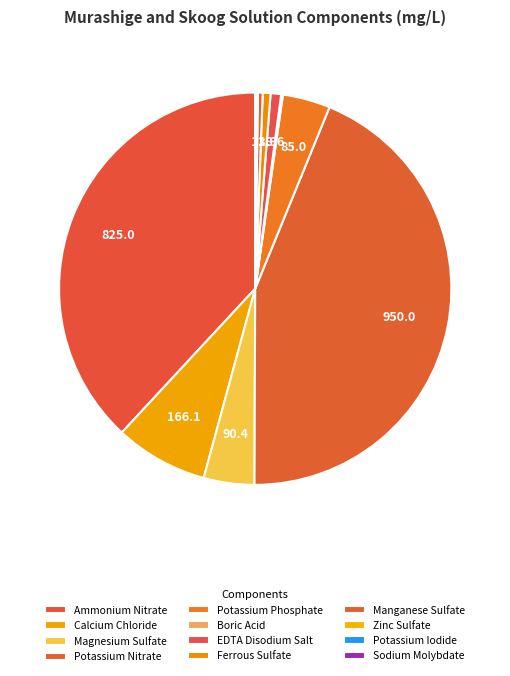

Count the number of slices in the pie.

12